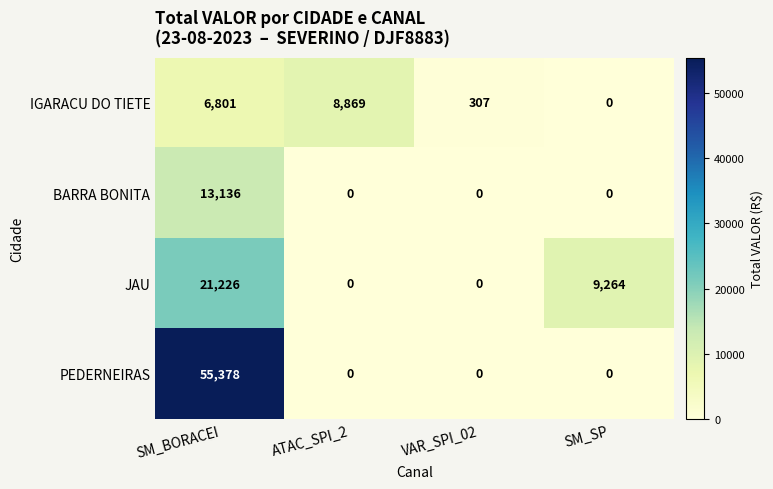

Is it true that JAU equals 0 at ATAC_SPI_2?

True